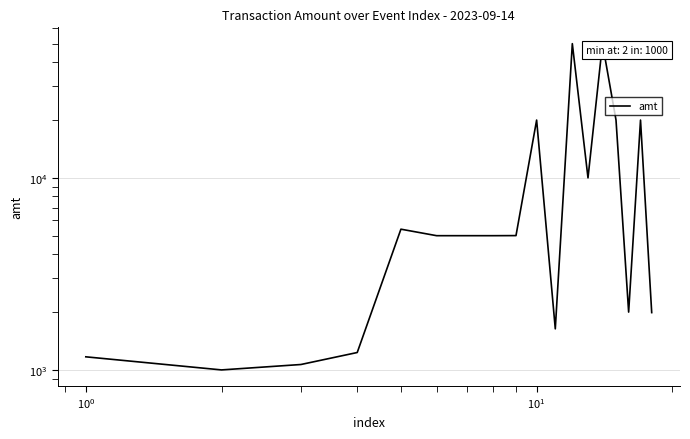

Reading left to right, what are all the values shown in this chart?

1170.0	1000.0	1067.0	1232.0	5405.4	5000.0	5000.0	5000.0	5005.0	20000.0	1636.0	50000.0	10000.0	50000.0	20000.0	2000.0	20000.0	1988.0